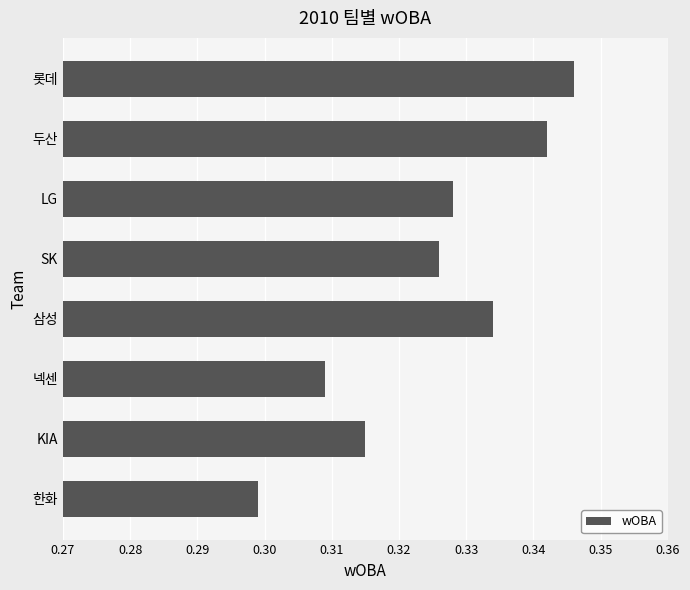

List the labels in order of value, smallest first.

한화, 넥센, KIA, SK, LG, 삼성, 두산, 롯데